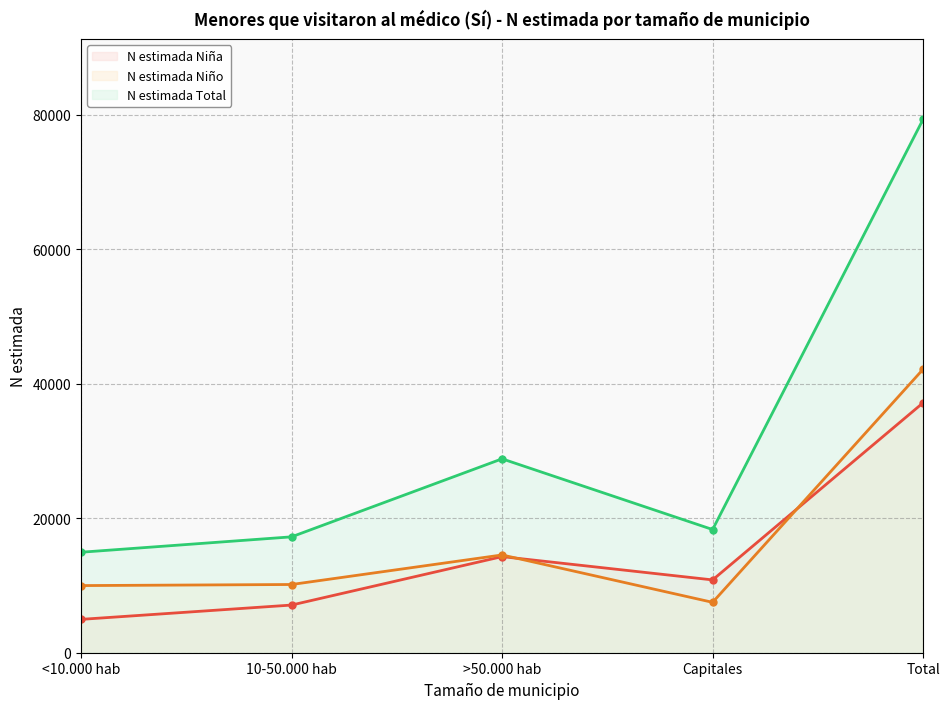

The value of N estimada Niña at <10.000 hab is 7759. True or false?

False